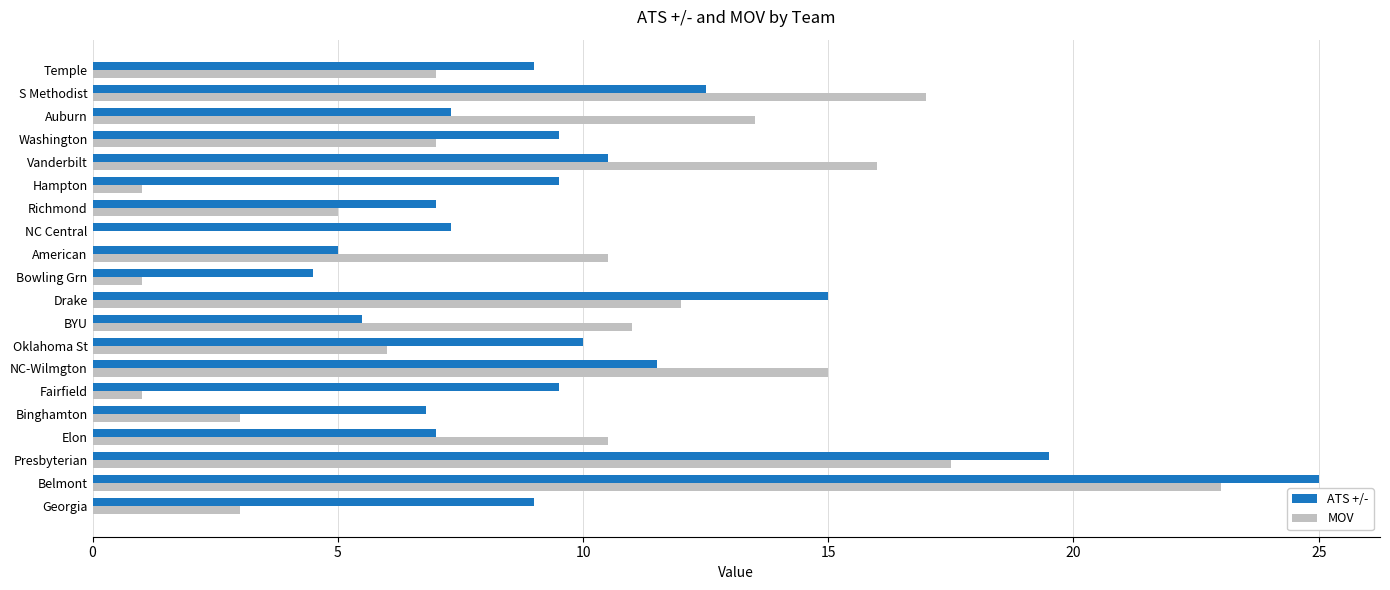

At which category is the sum across all series the highest?

Belmont